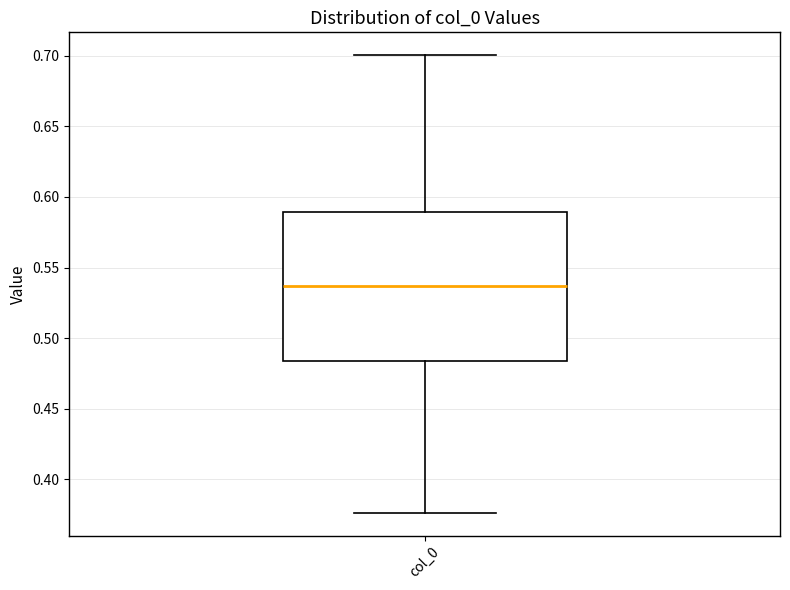

Where does the median line of the box for col_0 sit on the y-axis? The values are not printed on the chart, so give them approximately, as read against the axis.

0.535